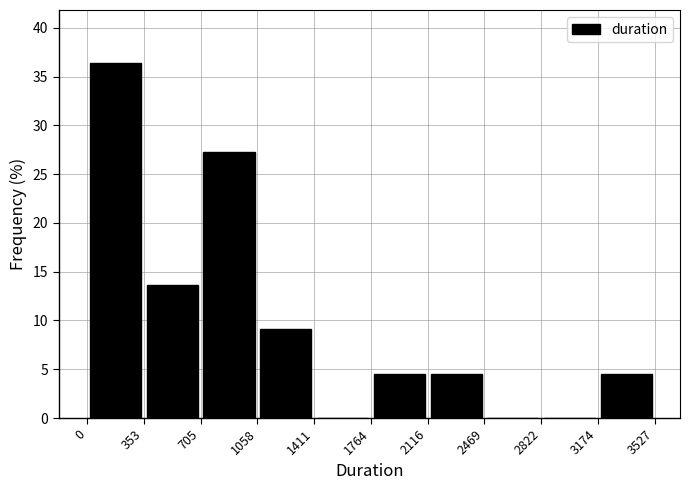

Reading left to right, transcribe this chart: for each bar, give the range it covers on the x-axis and its height. The values are not printed on the chart, so give them approximately, as read against the axis.

0 to 353: 36.5
353 to 705: 13.5
705 to 1058: 27.5
1058 to 1411: 9.0
1411 to 1764: 0
1764 to 2116: 4.5
2116 to 2469: 4.5
2469 to 2822: 0
2822 to 3174: 0
3174 to 3527: 4.5